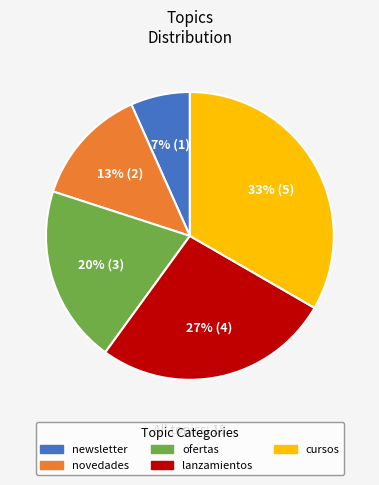

What percentage is the ofertas slice, to the nearest percent?

20%